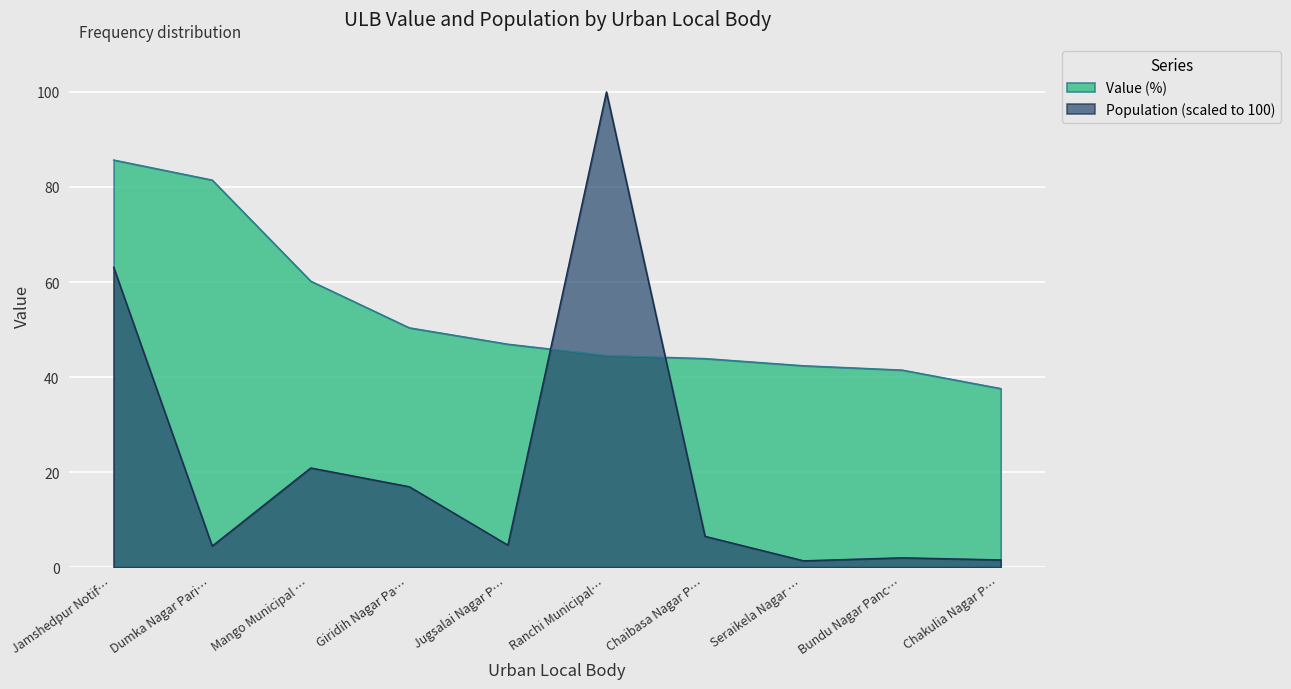

How many values in the Population (scaled) series exceed 6?

5